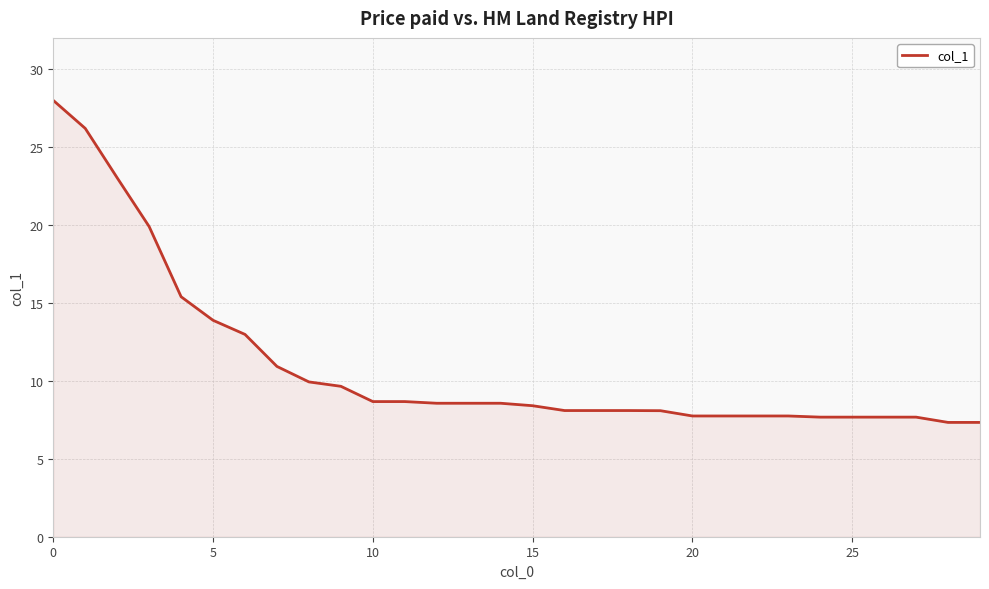

What is the minimum value shown in the chart?

7.3